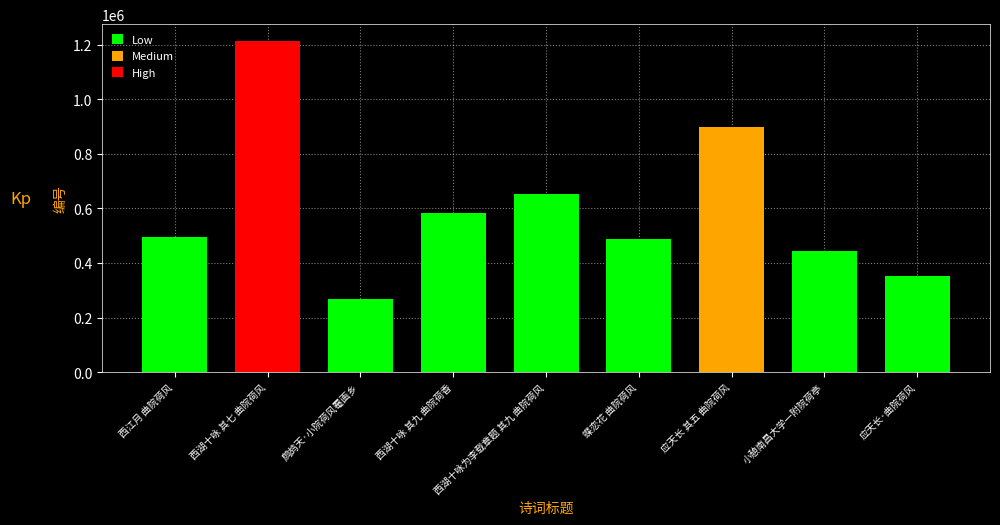

What is the label of the 7th bar from the left?

应天长 其五 曲院荷风